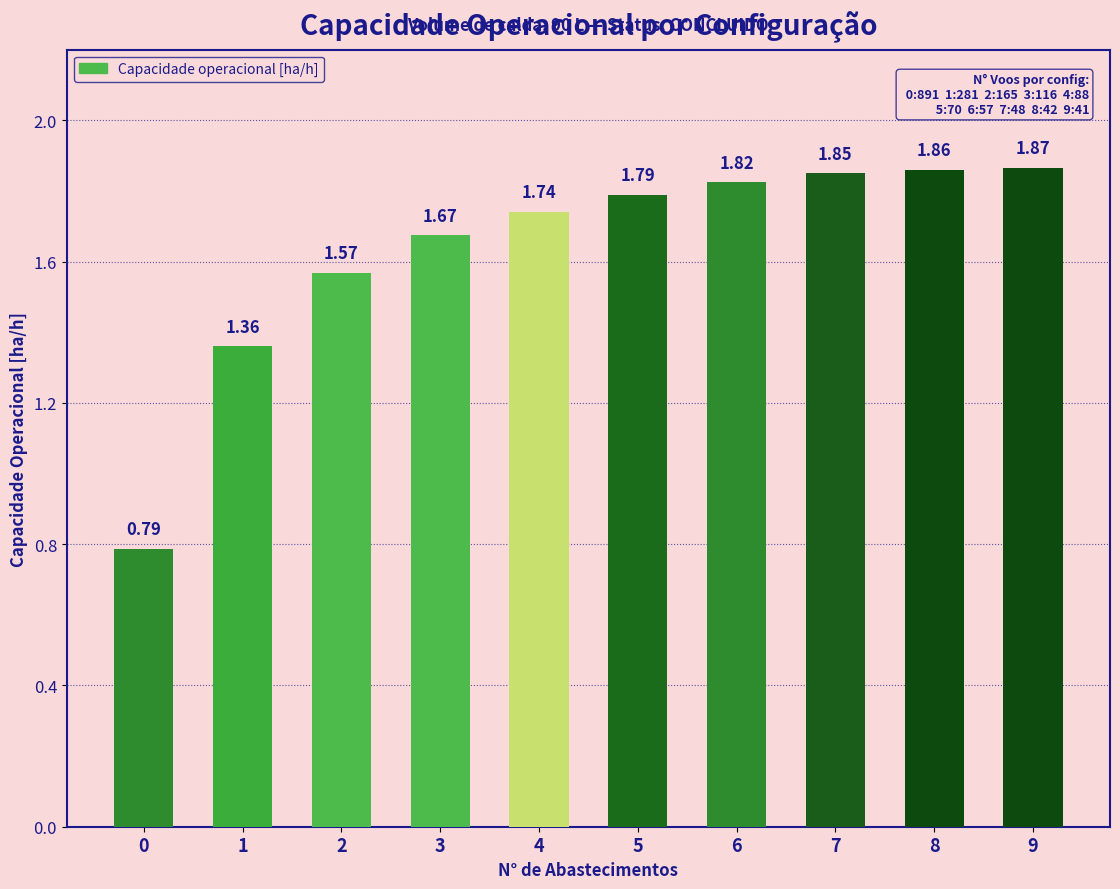

Which has a higher value, 0 or 3?

3